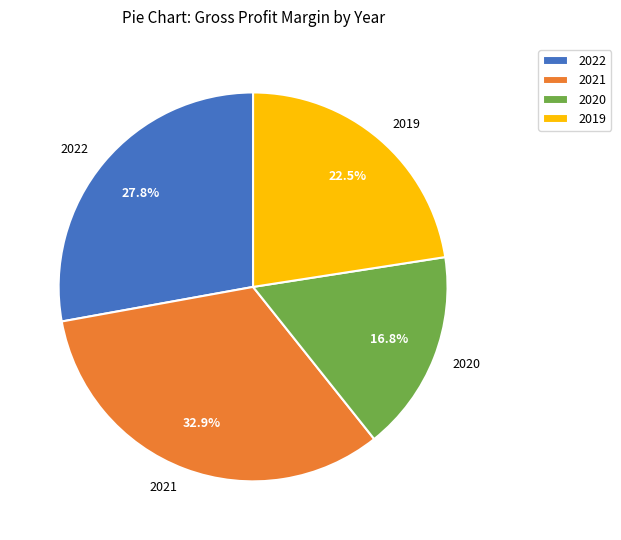

To the nearest percent, what is the difference between the 2022 and 2020 slice percentages?

11%